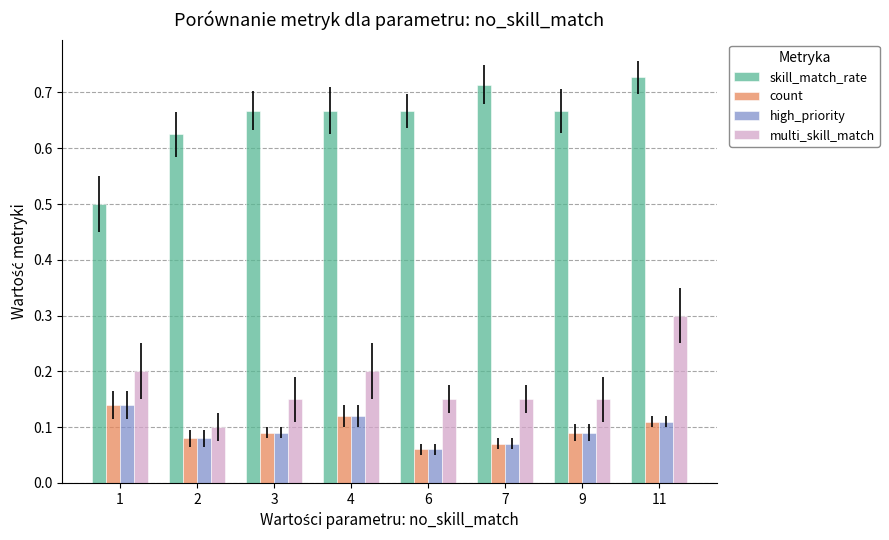

How many count values are between 0 and 1?

8